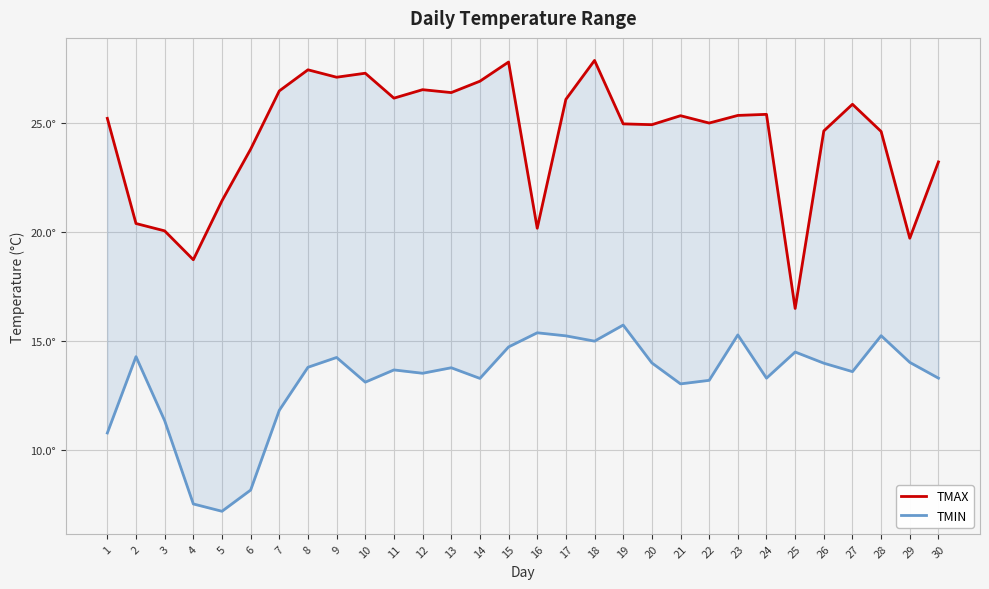

Rank the series by their average value, from highest to lowest.

TMAX, TMIN